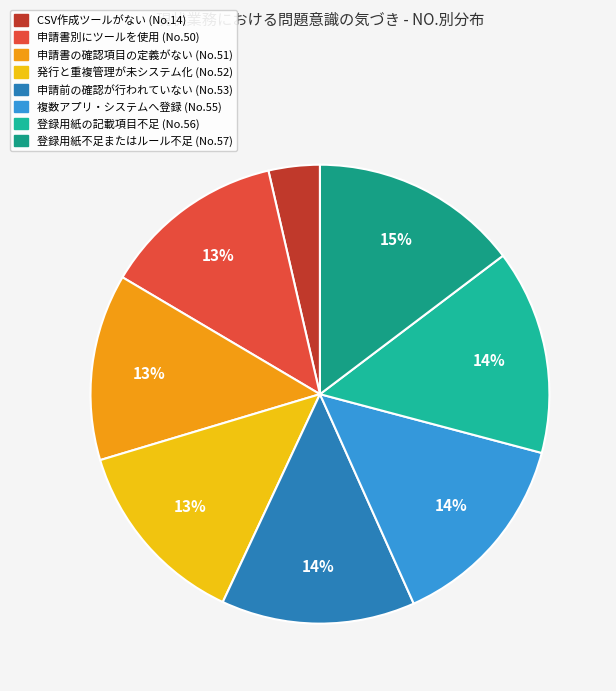

Which slice is the largest?

登録用紙の記載項目が不足している。または依頼を受け付けるルールが不足している